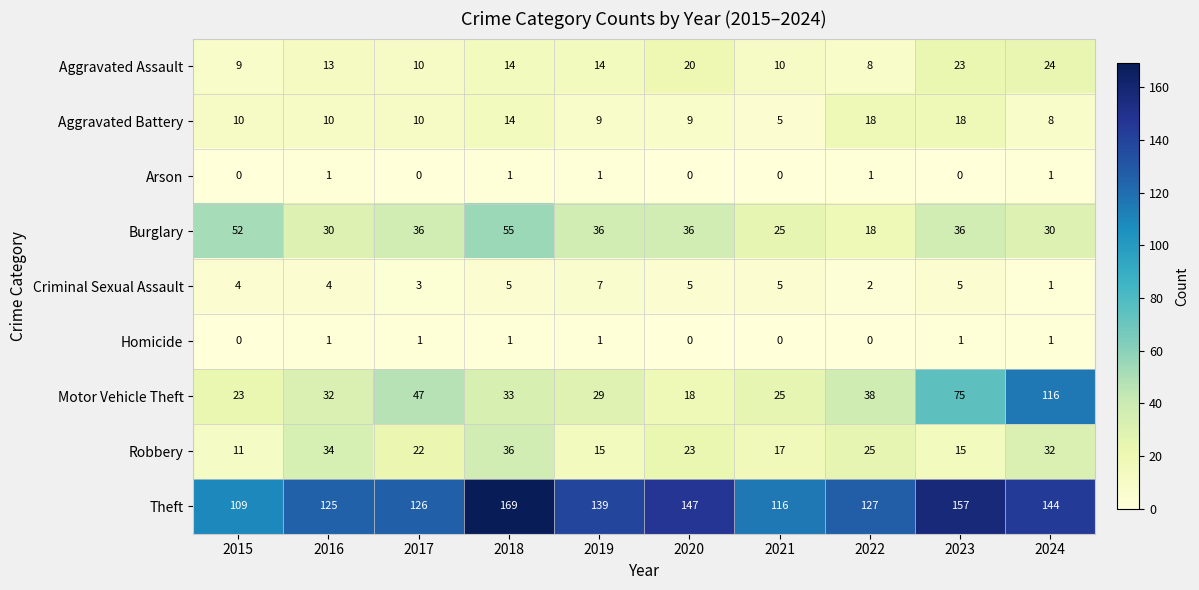

What is the greatest value displayed?

169